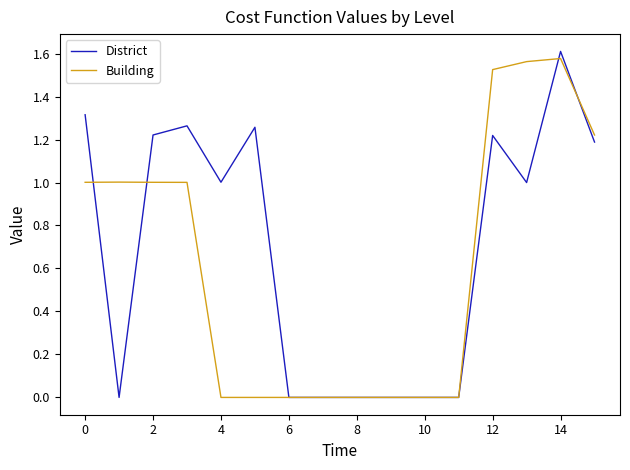

Which series has the largest total across all categories?

District